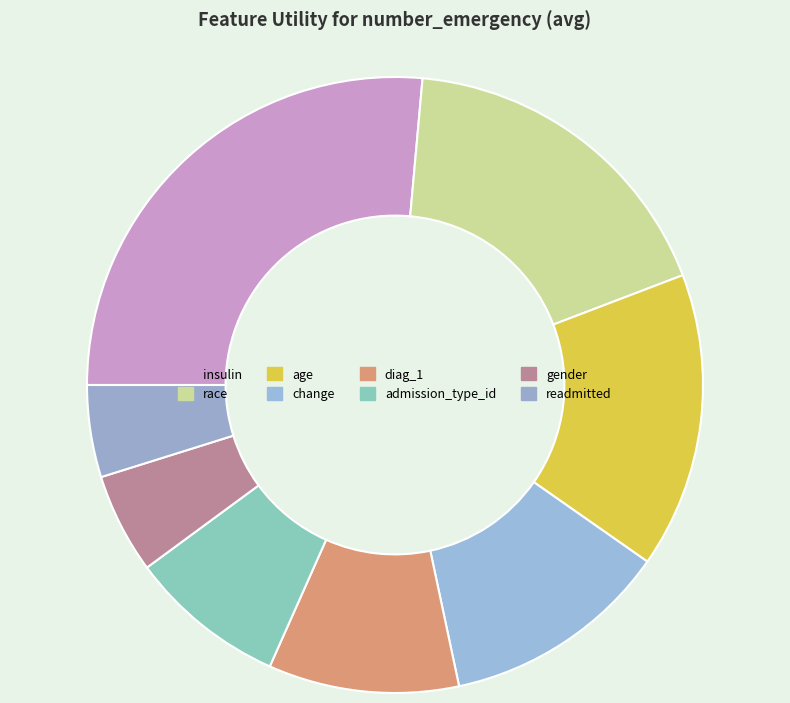

Is there any slice that represents more than half of the pie?

No